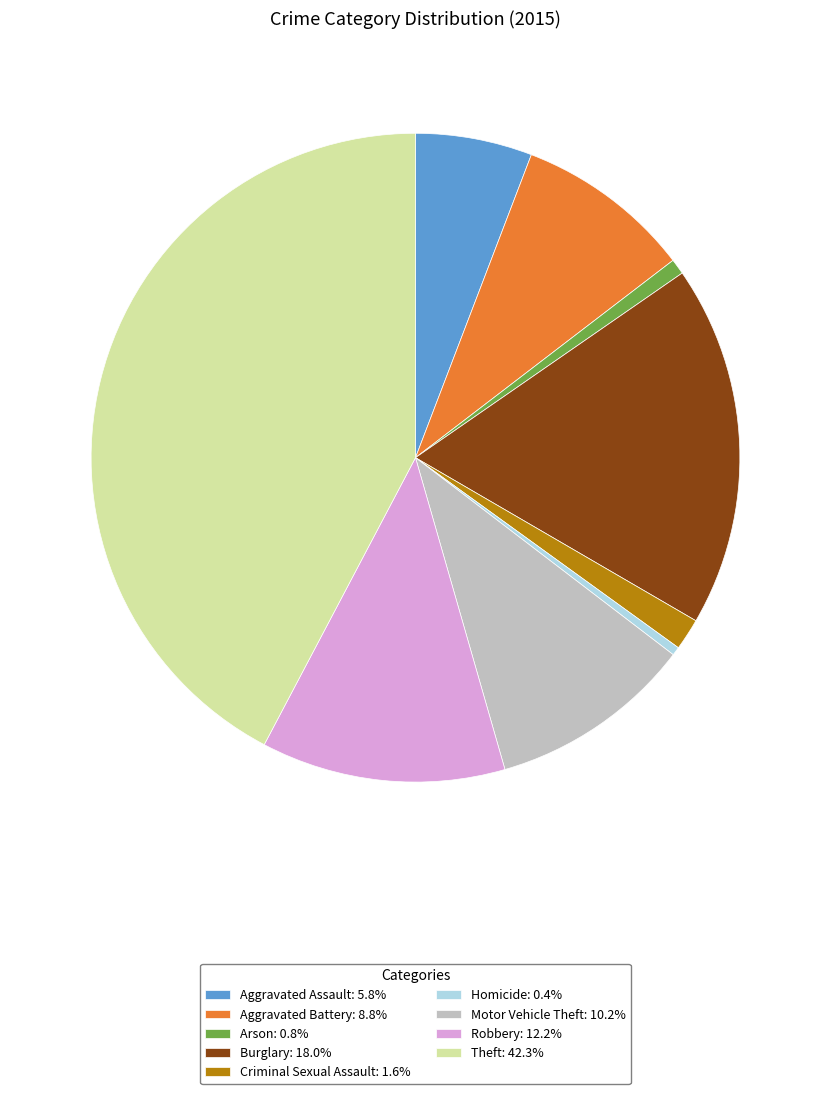

True or false: Robbery accounts for 12% of the total.

True